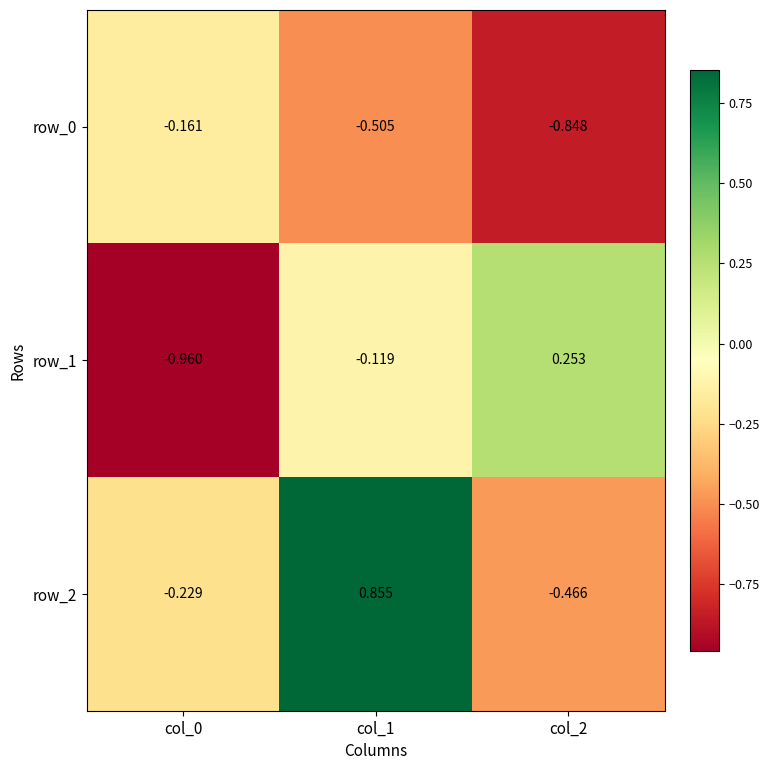

List the labels in order of row_2 value, smallest first.

col_2, col_0, col_1